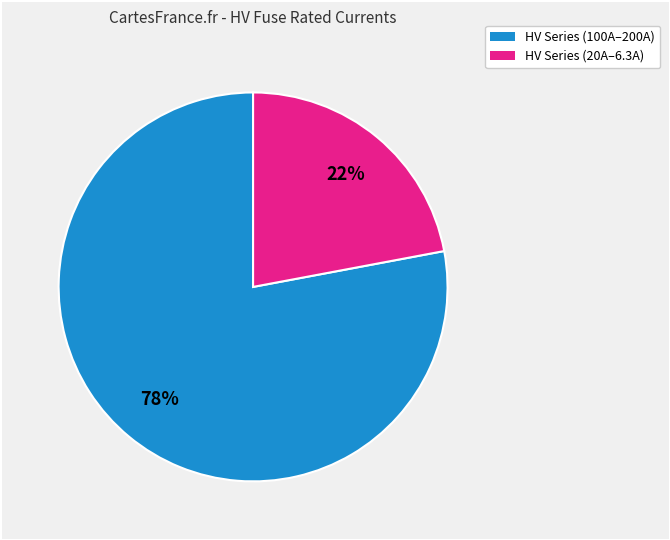

To the nearest percent, what is the average slice percentage?

50%